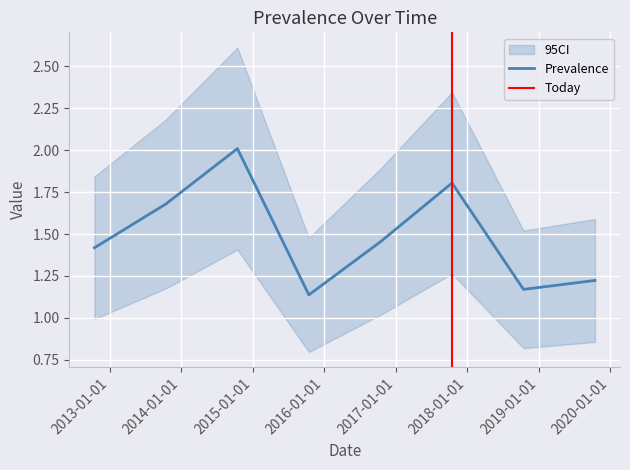

Reading right to left, transcribe all the data shown in this chart.

2019-10-15=1.2	2018-10-15=1.2	2017-10-15=1.8	2016-10-15=1.5	2015-10-15=1.1	2014-10-15=2.0	2013-10-15=1.7	2012-10-15=1.4